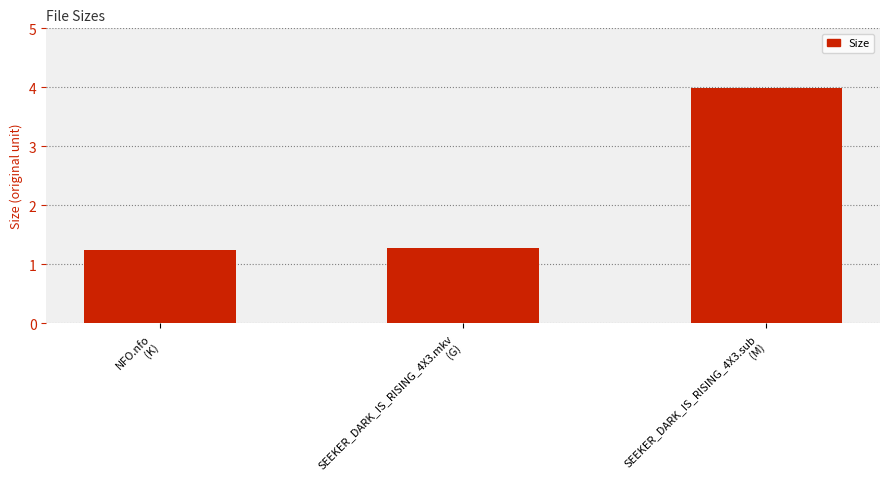

What is the smallest value displayed?

1.2